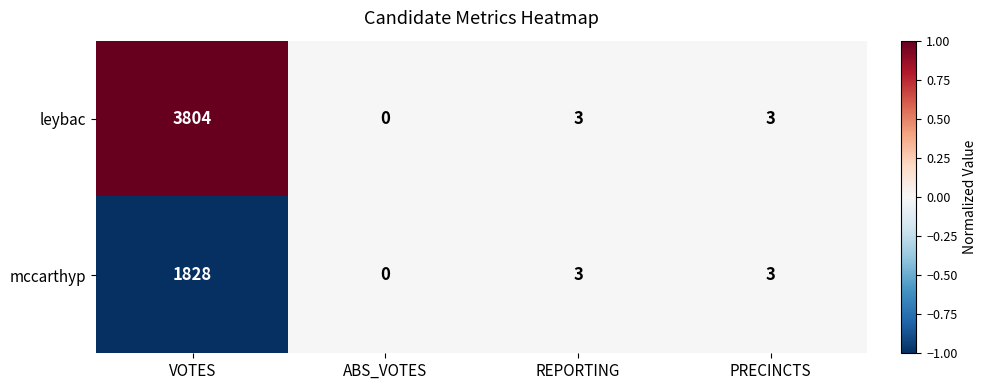

Reading left to right, extract all data points from this chart.

leybac: 3804	0	3	3
mccarthyp: 1828	0	3	3